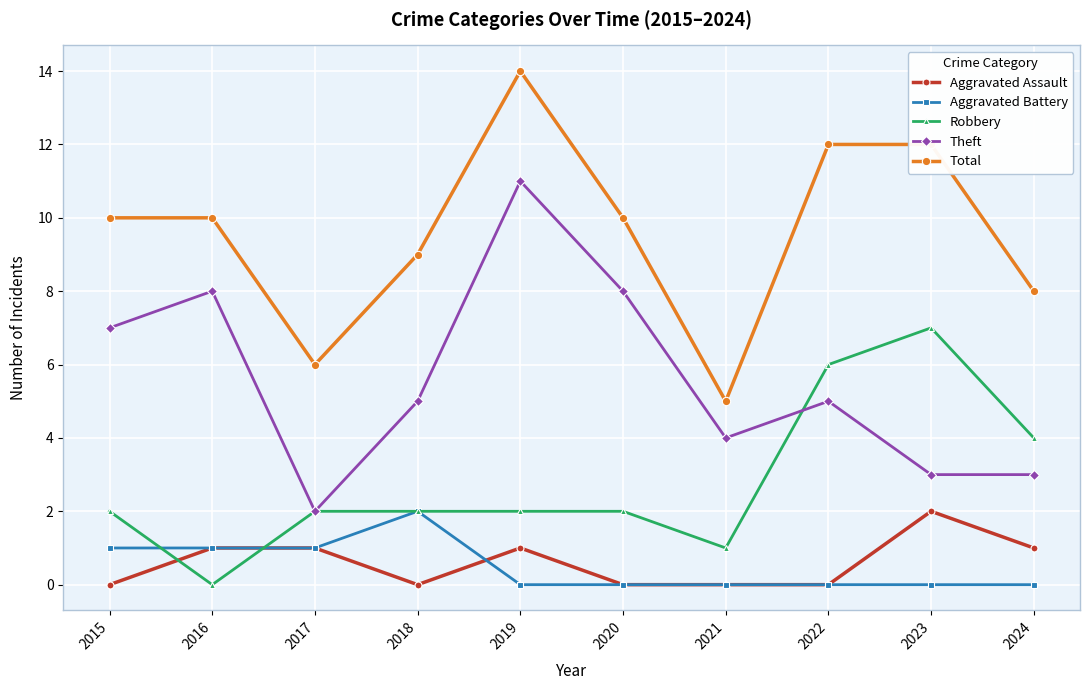

True or false: Aggravated Assault has a value of 1 at 2015.

False